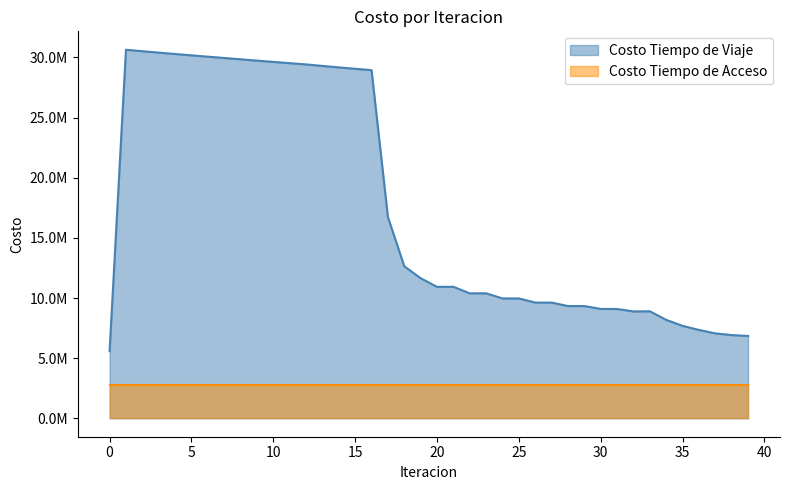

Is it true that the value at 2 is 30517871.9?

True